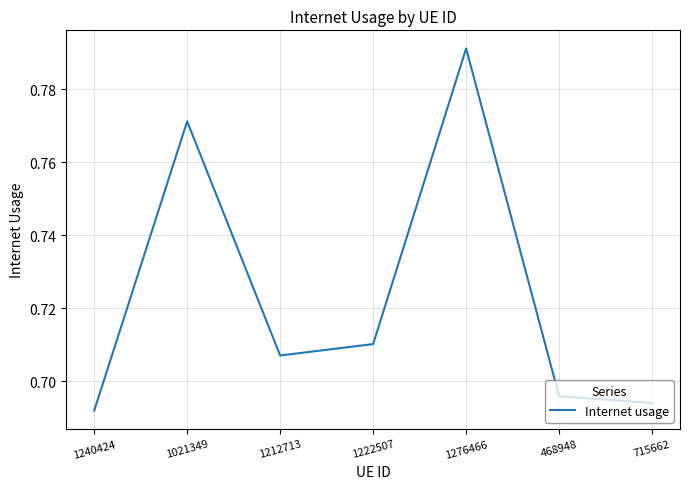

At which category does the data reach its first local valley?

1212713